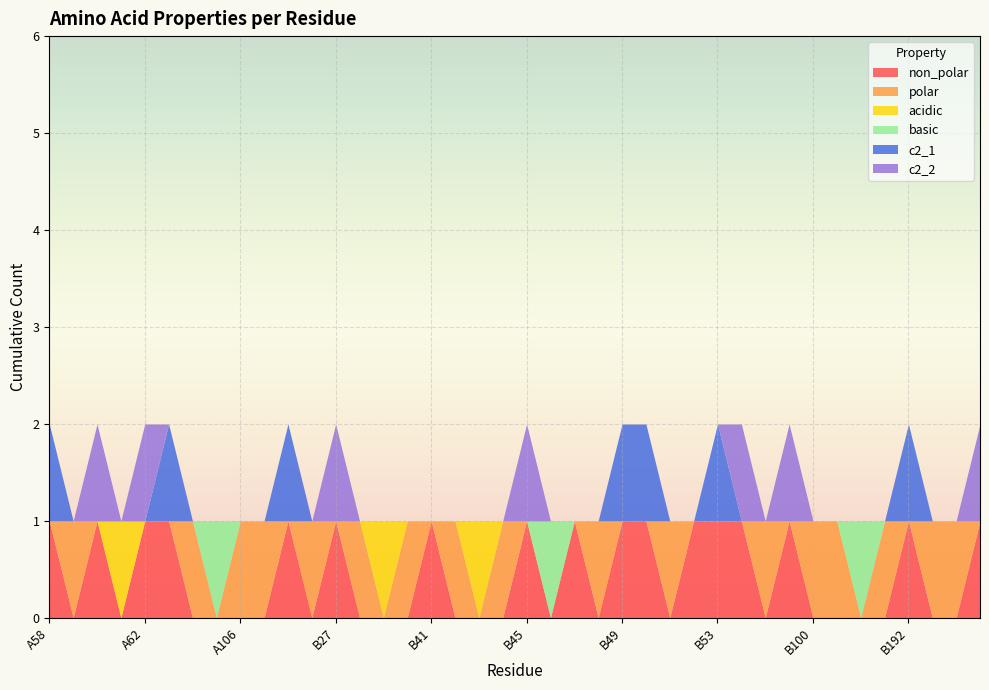

What is the sum of all non_polar values?

17